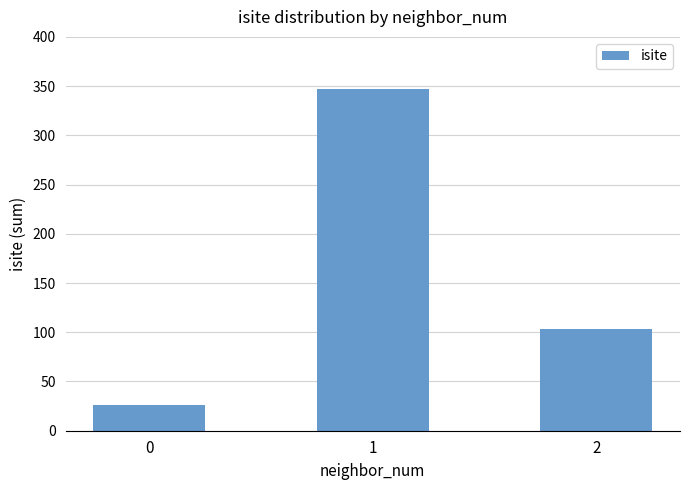

The value at 2 is 103. True or false?

True